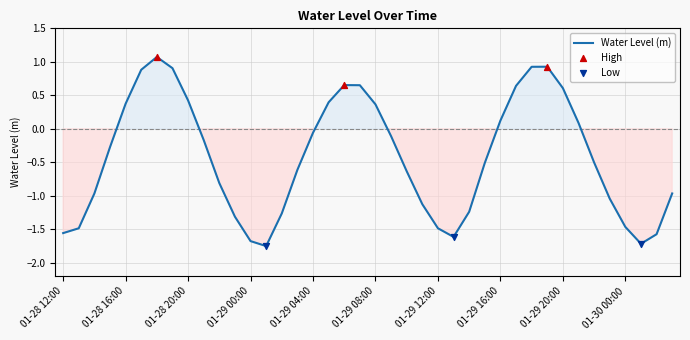

Is this an area chart (filled region under the line)?

Yes